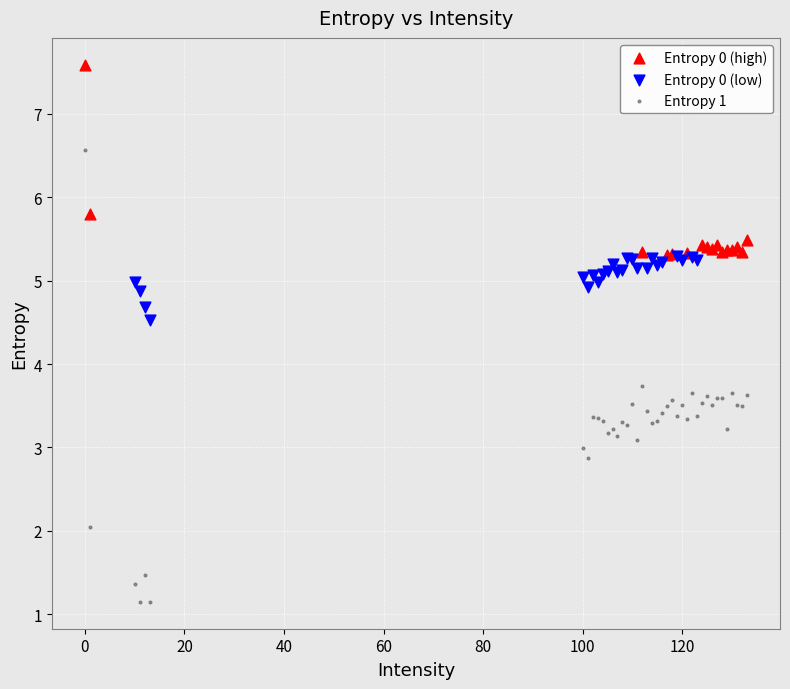

Which series contains the highest Y value?

Entropy 0 (high)